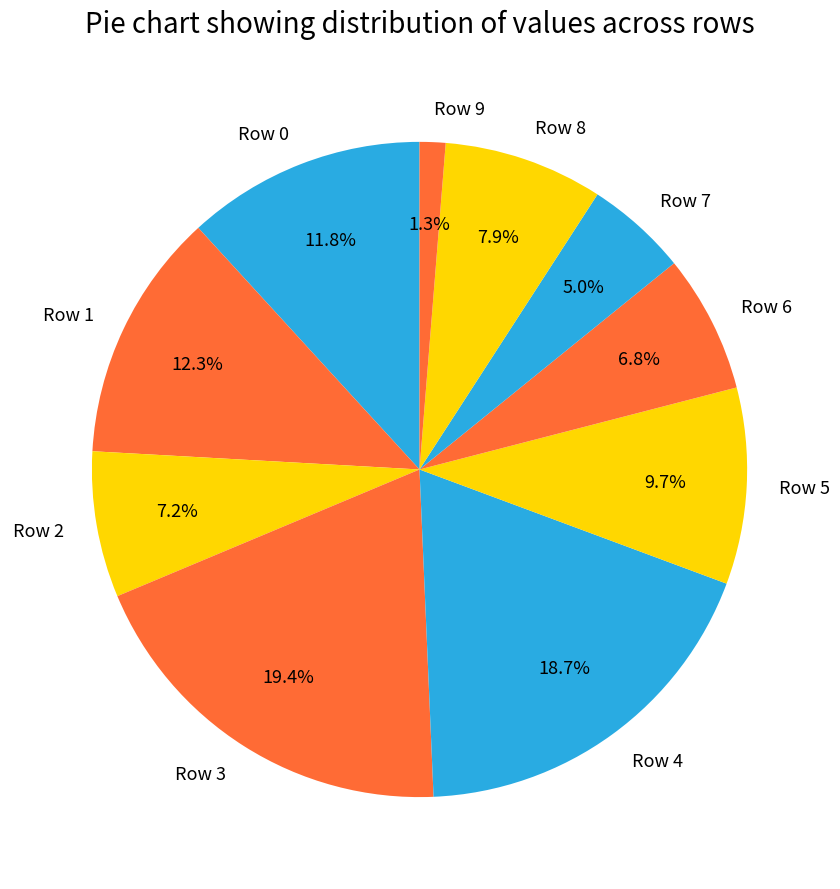

True or false: Row 8 accounts for 8% of the total.

True